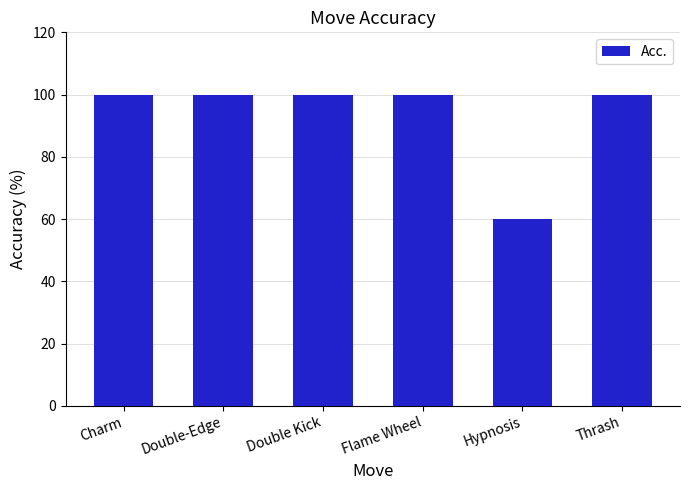

What is the label of the 1st bar from the right?

Thrash